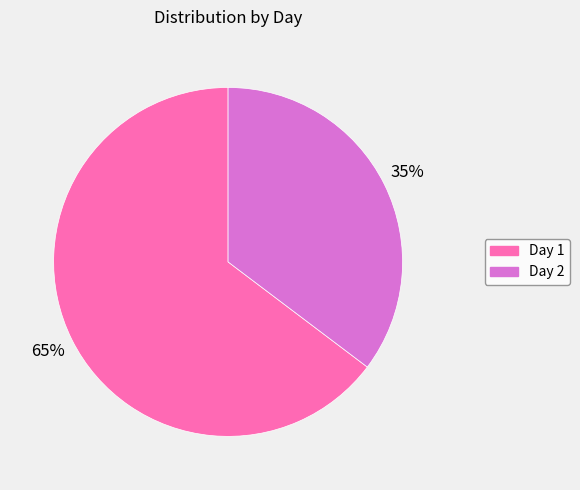

Rank the categories by value from highest to lowest.

Day 1, Day 2